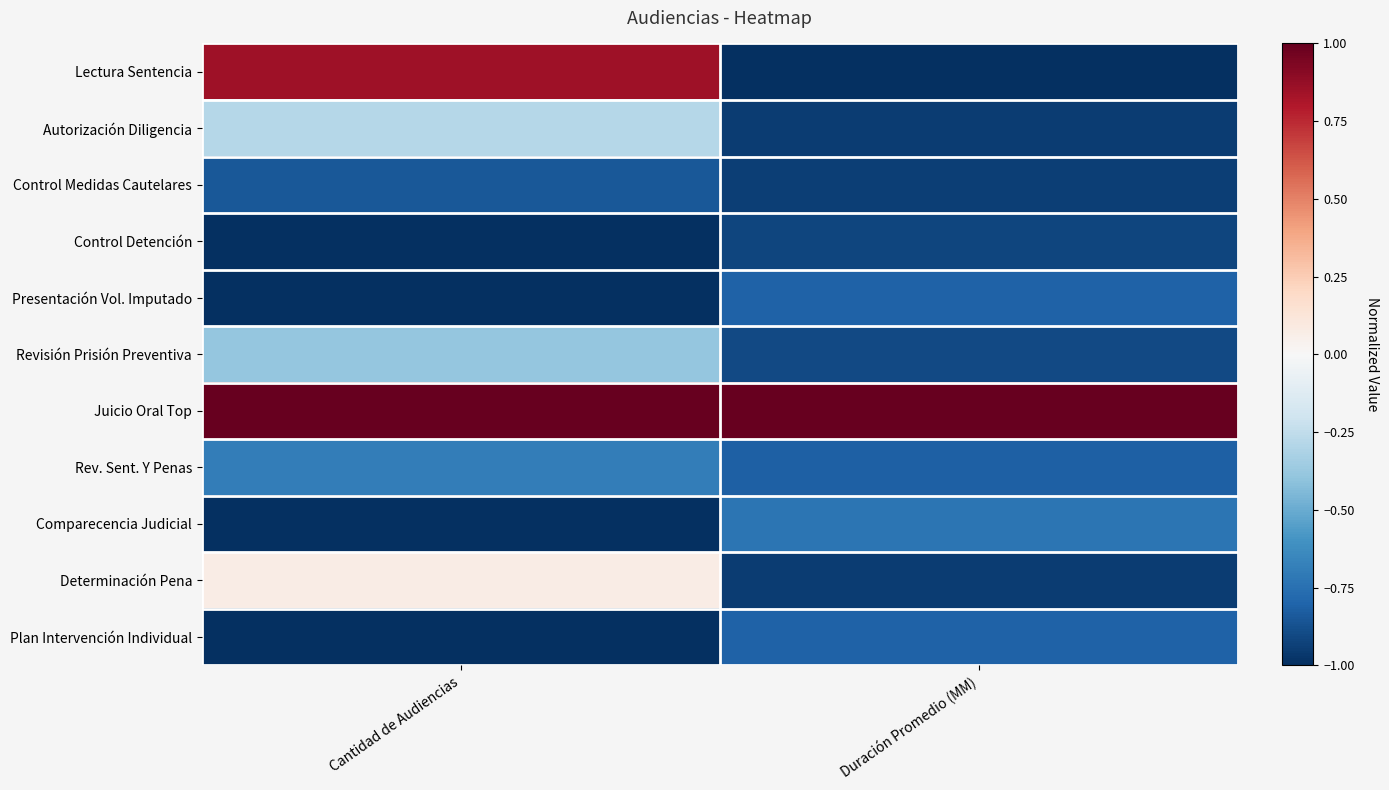

Reading right to left, what are all the values shown in this chart?

Lectura Sentencia: Duración Promedio (MM)=-1.0	Cantidad de Audiencias=0.8
Autorización Diligencia: Duración Promedio (MM)=-1.0	Cantidad de Audiencias=-0.3
Control Medidas Cautelares: Duración Promedio (MM)=-0.9	Cantidad de Audiencias=-0.8
Control Detención: Duración Promedio (MM)=-0.9	Cantidad de Audiencias=-1.0
Presentación Vol. Imputado: Duración Promedio (MM)=-0.8	Cantidad de Audiencias=-1.0
Revisión Prisión Preventiva: Duración Promedio (MM)=-0.9	Cantidad de Audiencias=-0.4
Juicio Oral Top: Duración Promedio (MM)=1.0	Cantidad de Audiencias=1.0
Rev. Sent. Y Penas: Duración Promedio (MM)=-0.8	Cantidad de Audiencias=-0.7
Comparecencia Judicial: Duración Promedio (MM)=-0.7	Cantidad de Audiencias=-1.0
Determinación Pena: Duración Promedio (MM)=-1.0	Cantidad de Audiencias=0.1
Plan Intervención Individual: Duración Promedio (MM)=-0.8	Cantidad de Audiencias=-1.0